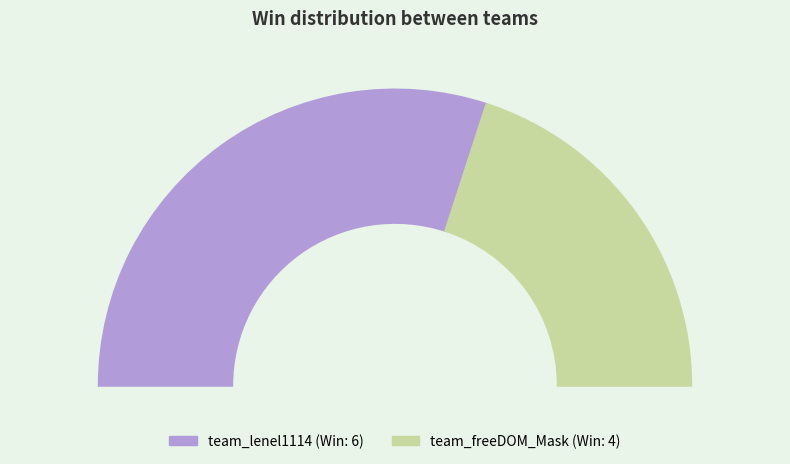

What is the smallest slice in the pie chart?

team_freeDOM_Mask